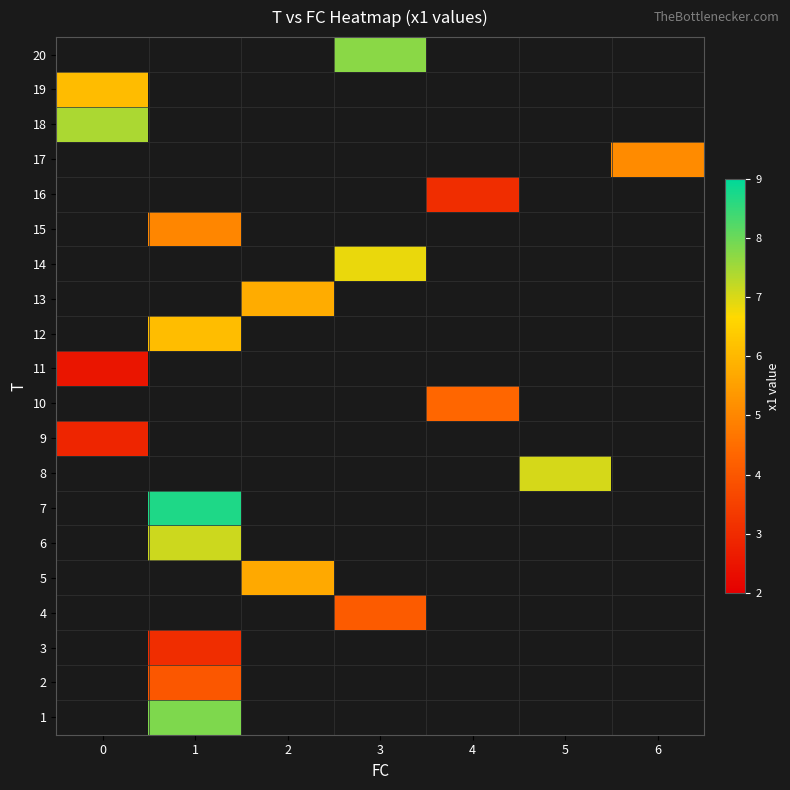

What is the maximum value for row_8?

2.9